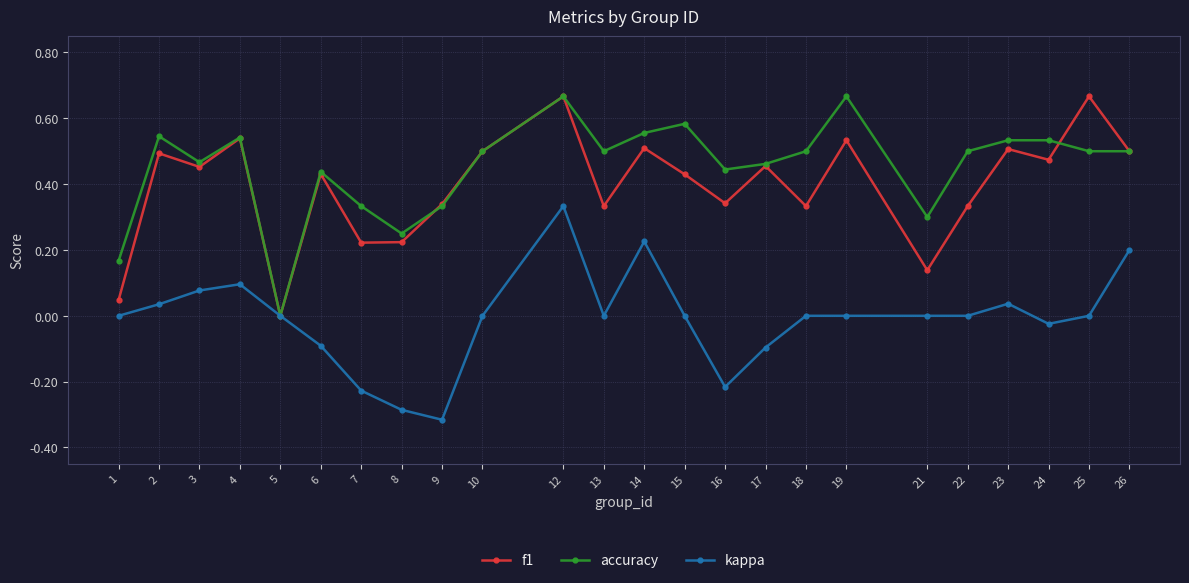

Is it true that accuracy equals 0.2 at 8?

True